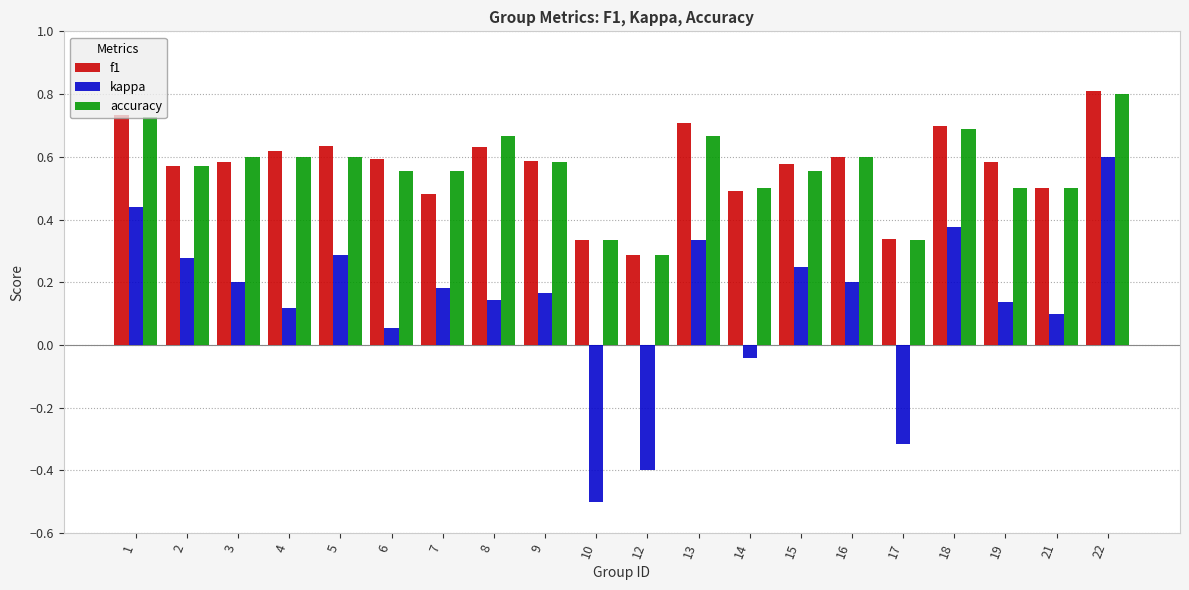

How many series are shown in this chart?

3